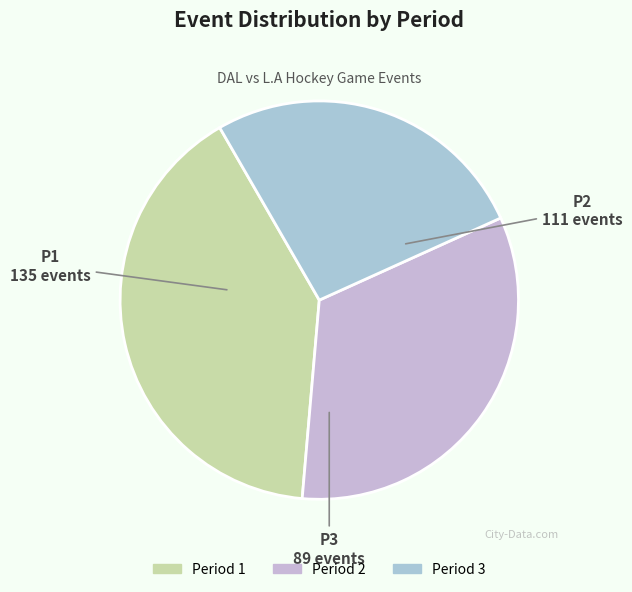

Which slice is the largest?

Period 1